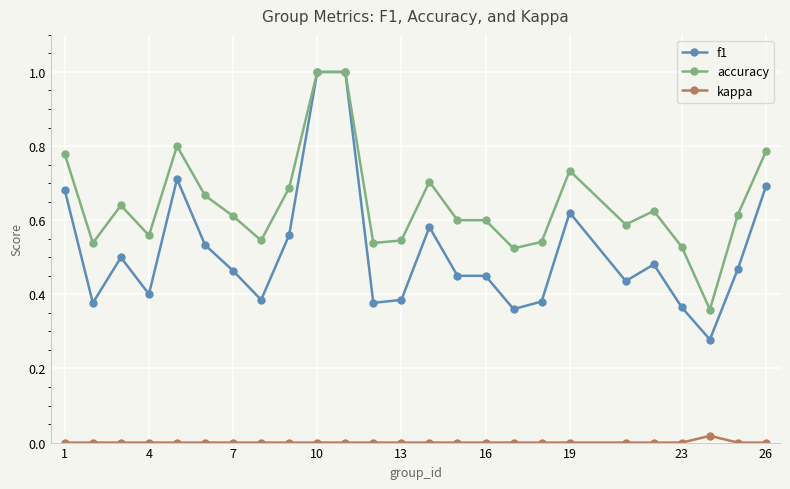

What is the maximum value shown in the chart?

1.0